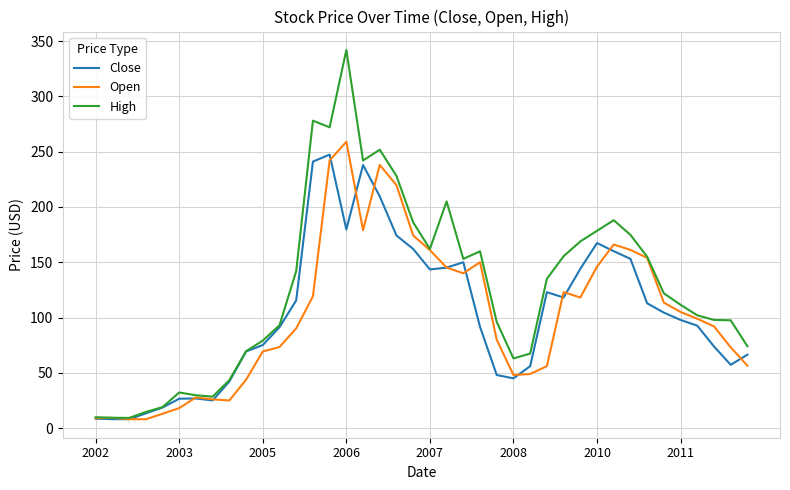

Which series has the largest total across all categories?

High